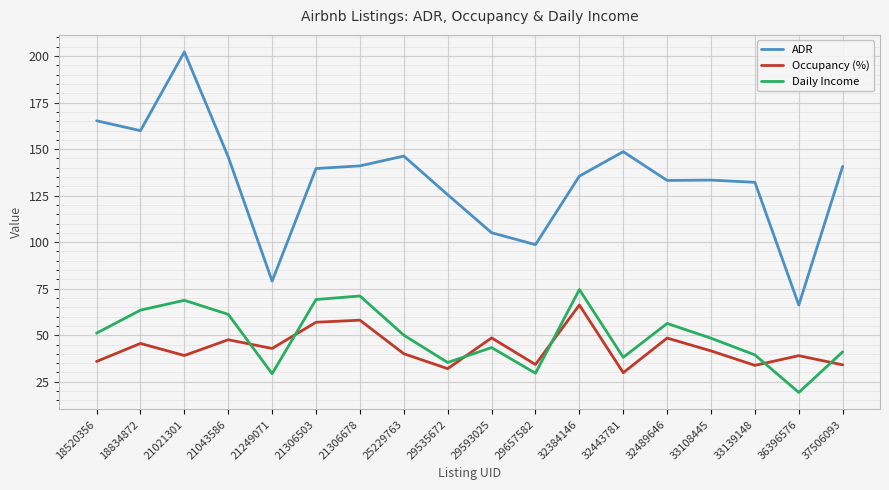

True or false: Daily Income and ADR cross at least once.

False